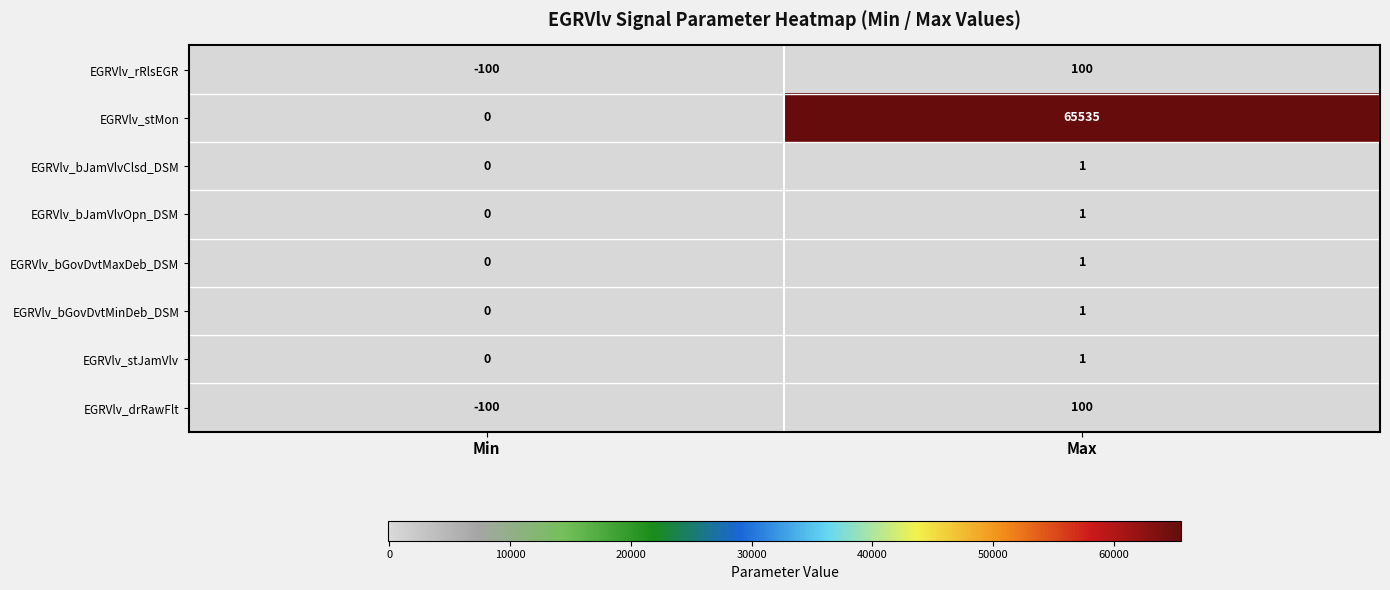

How many values in the EGRVlv_bGovDvtMinDeb_DSM series are below 1?

1